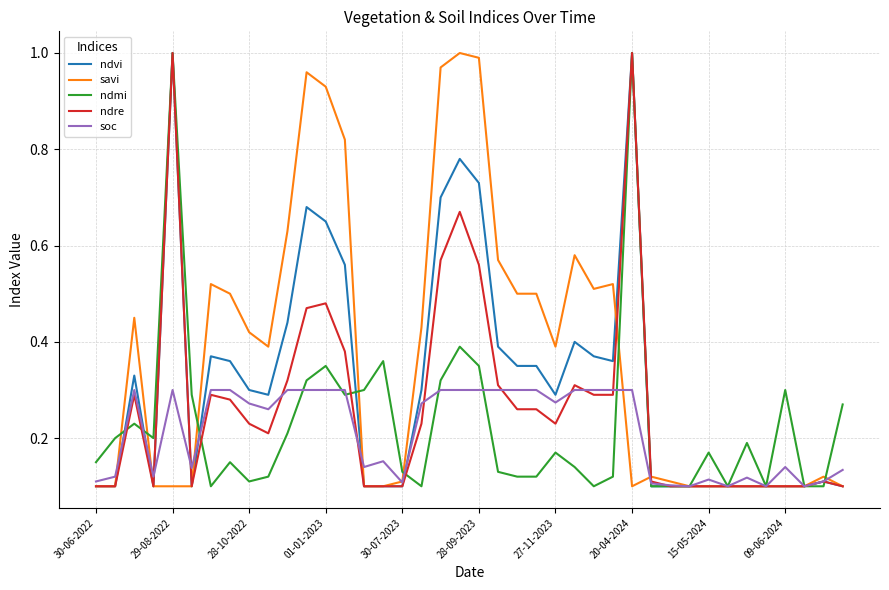

How many ndmi values are between 0 and 1?

40